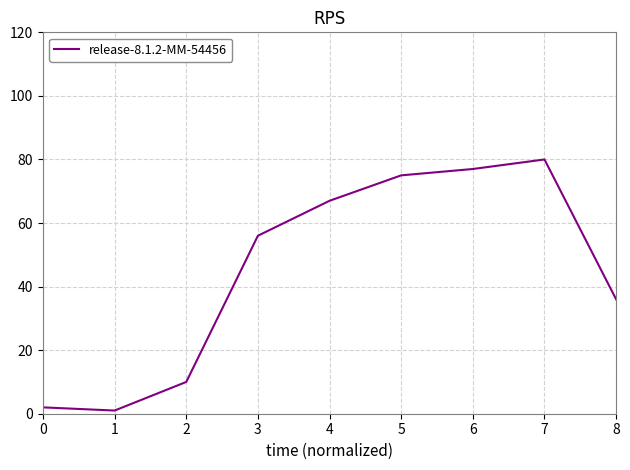

What is the change in value from 2 to 4?

+57